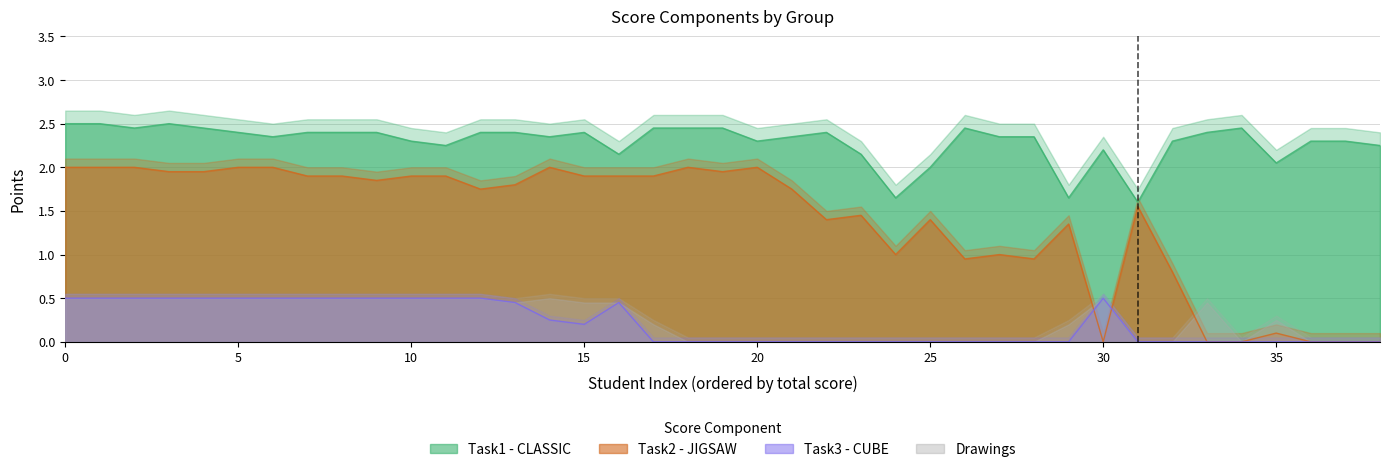

What is the average value of the Task3 Points (Cube) series?

0.2